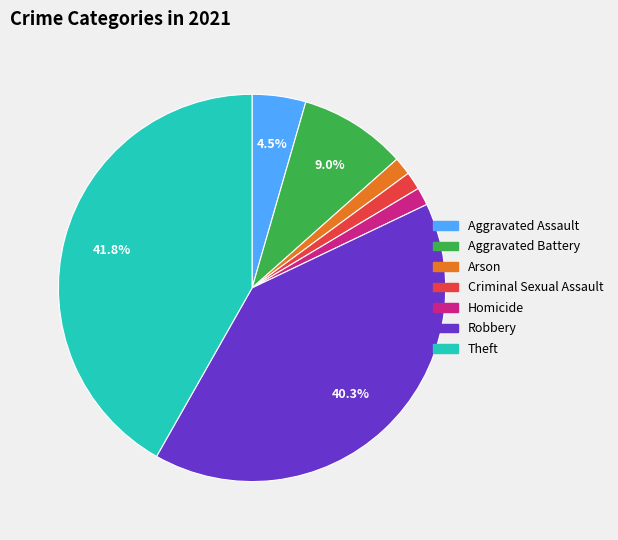

Is Robbery the majority of the pie?

No